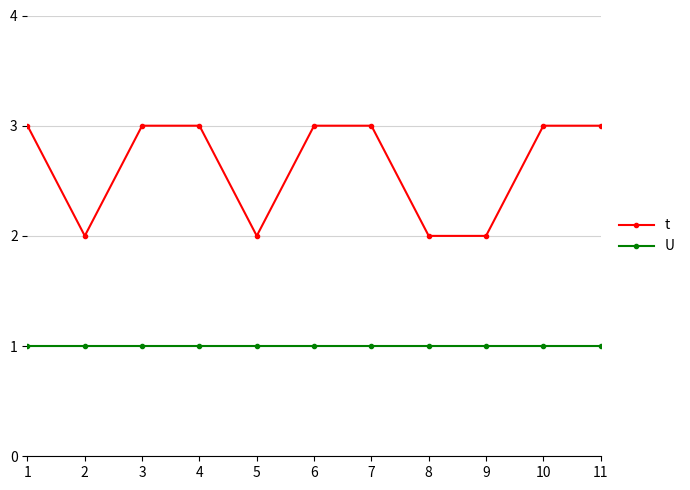

Reading left to right, extract all data points from this chart.

t: 3	2	3	3	2	3	3	2	2	3	3
U: 1	1	1	1	1	1	1	1	1	1	1